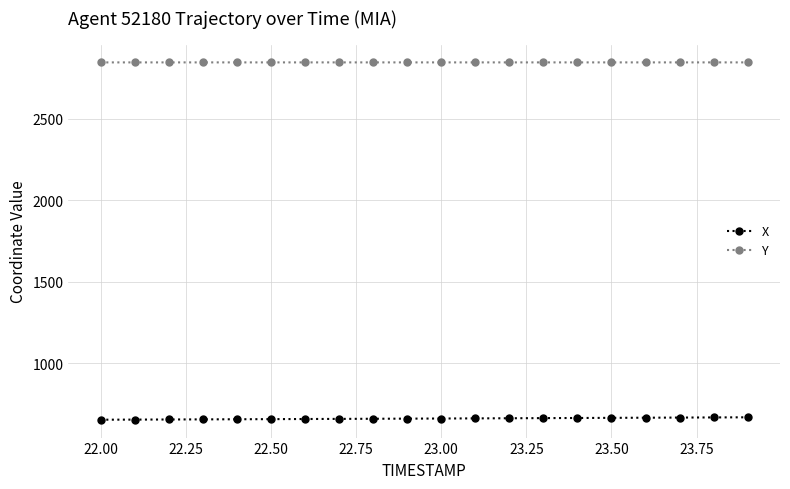

What is the smallest value displayed?

654.7